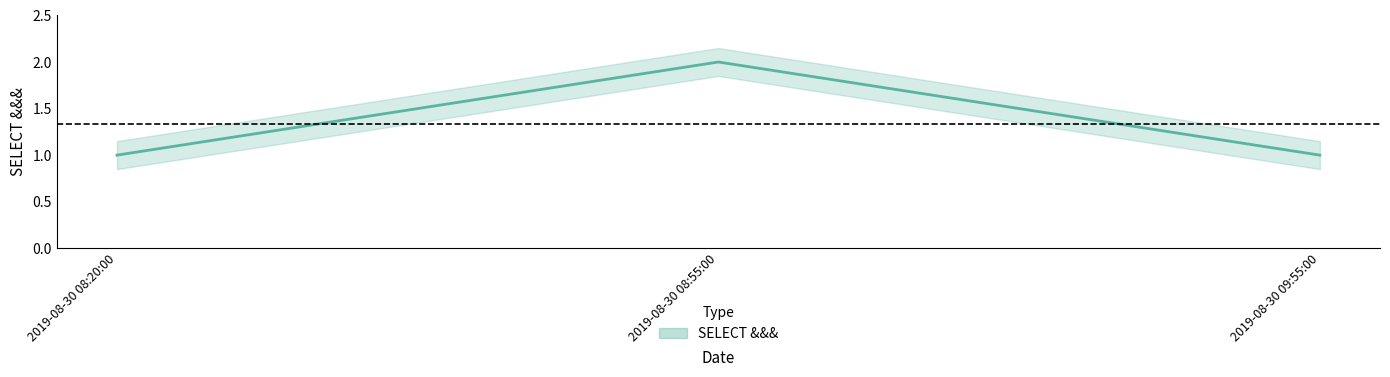

Rank the categories by value from highest to lowest.

2019-08-30 08:55:00, 2019-08-30 08:20:00, 2019-08-30 09:55:00